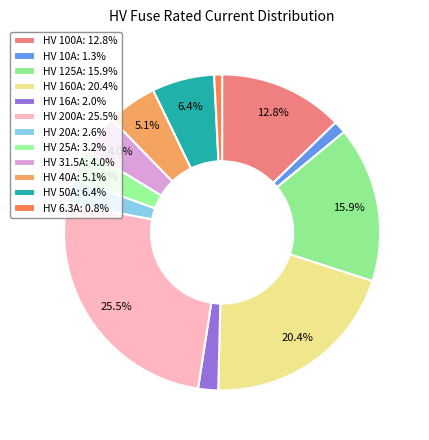

True or false: HV 125A accounts for 10% of the total.

False